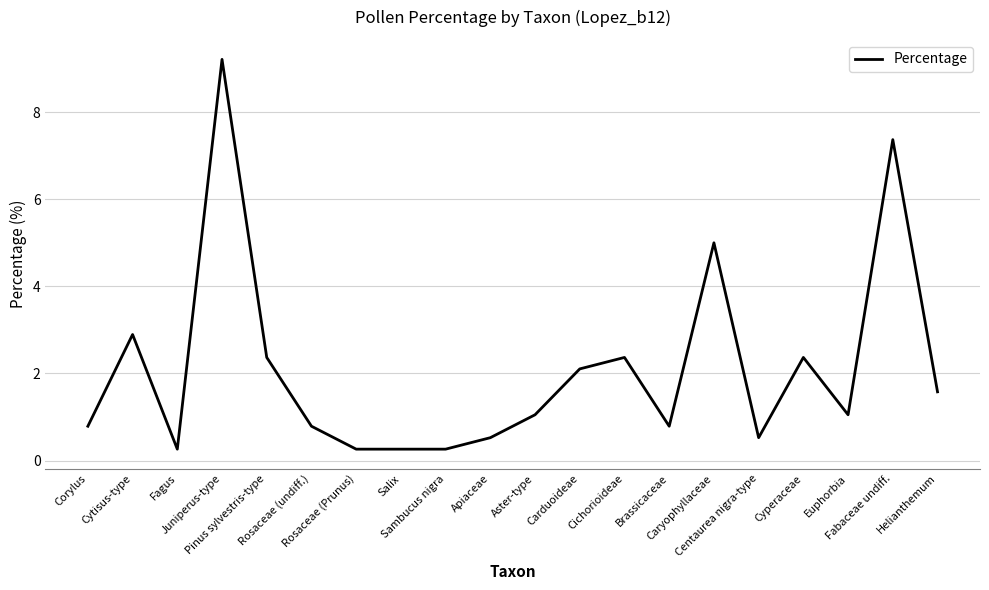

What is the difference between the values at Salix and Aster-type?

0.8